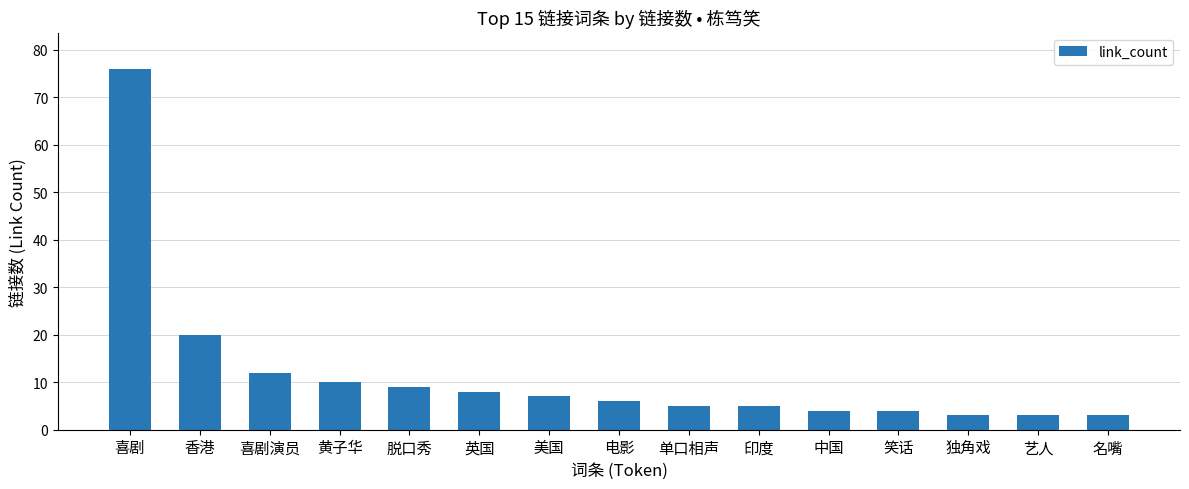

The chart shows a value of 8 at 英国. True or false?

True